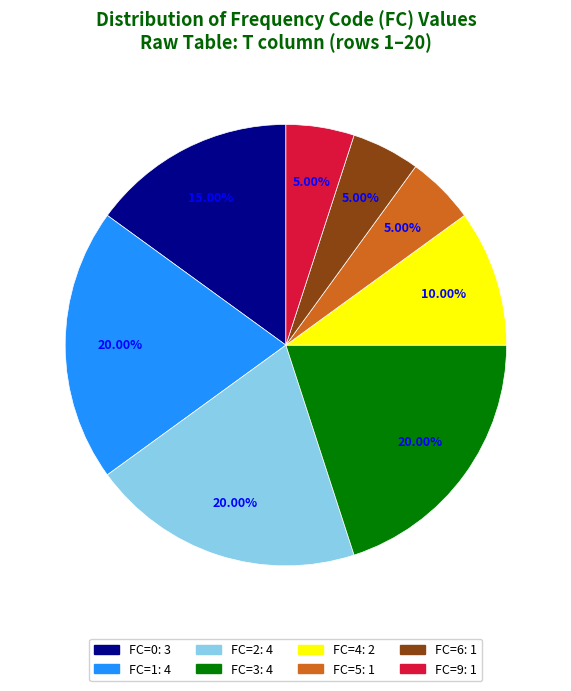

To the nearest percent, what portion does FC=3 represent?

20%